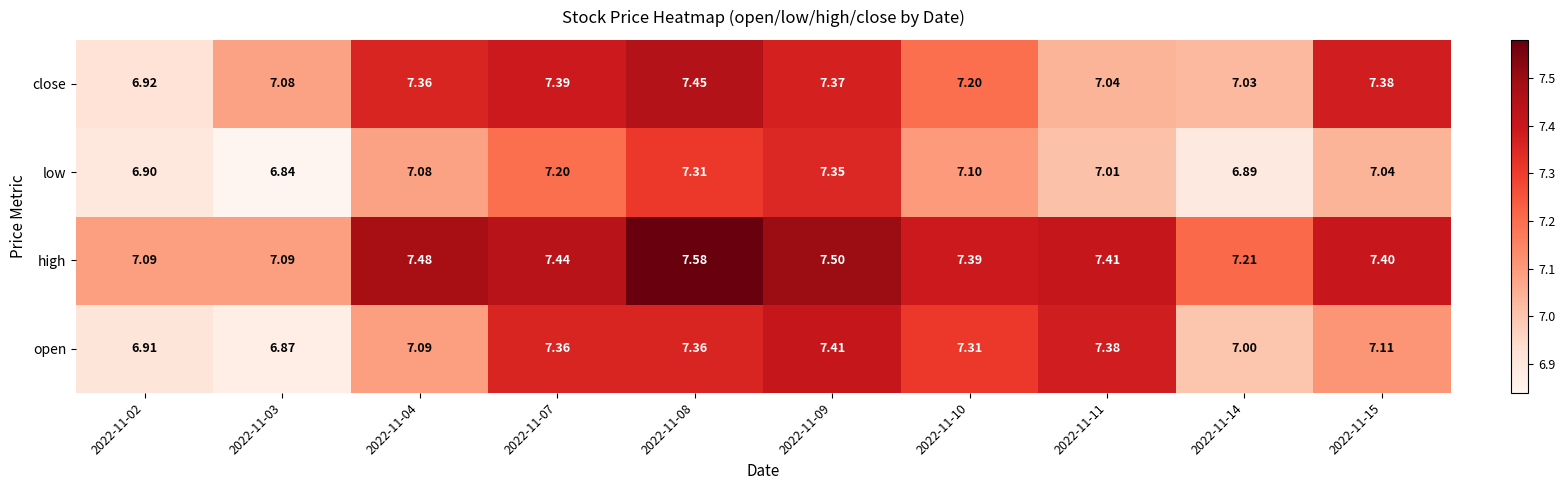

Rank the series by their maximum value, from highest to lowest.

high, close, open, low